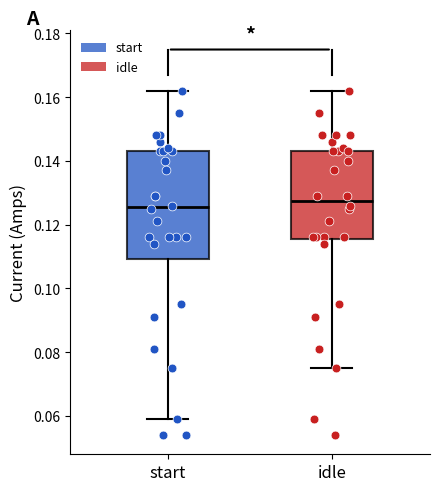

Where does the lower whisker of the box for idle end on the y-axis? The values are not printed on the chart, so give them approximately, as read against the axis.

0.076